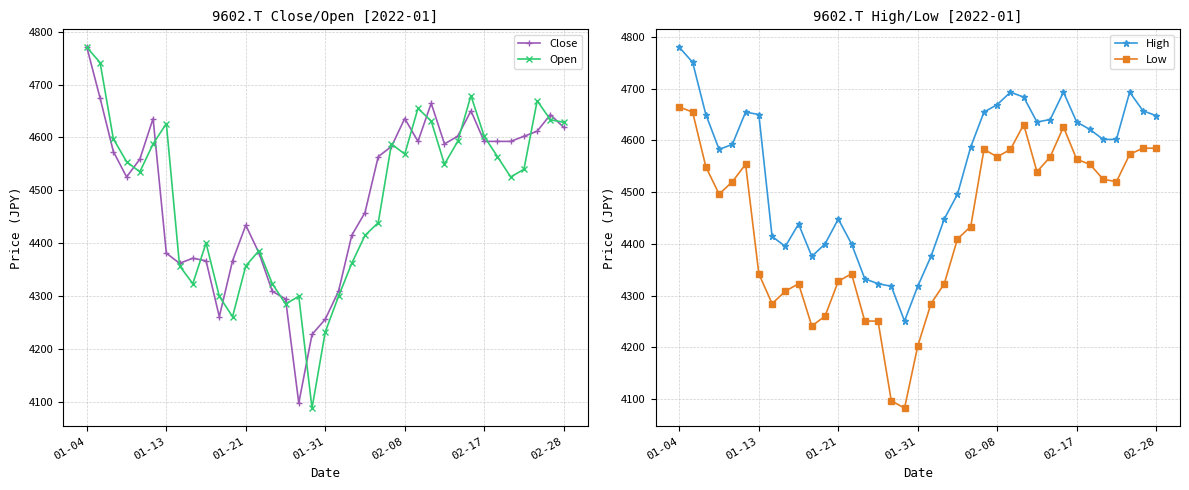

Which category has the highest value in the Open series?

01-04